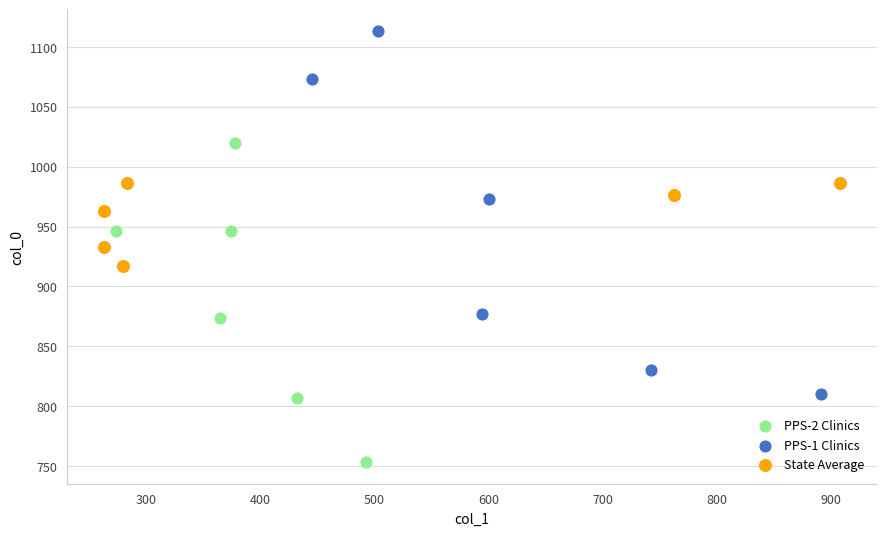

Which series contains the lowest Y value?

PPS-2 Clinics